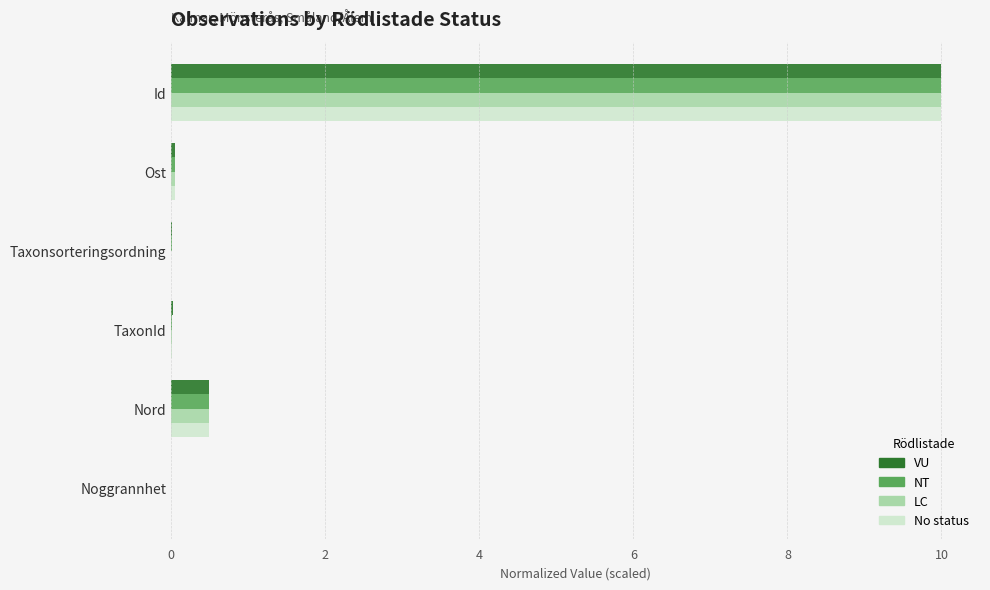

What is the sum of all NT values?

10.5